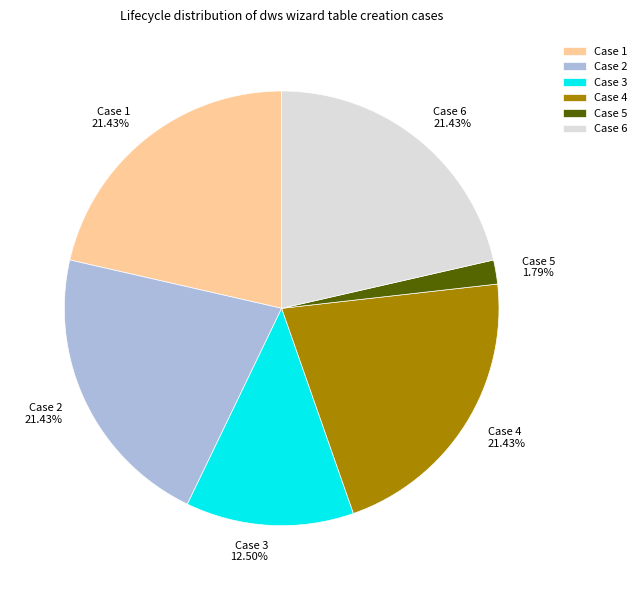

Is there any slice that represents more than half of the pie?

No